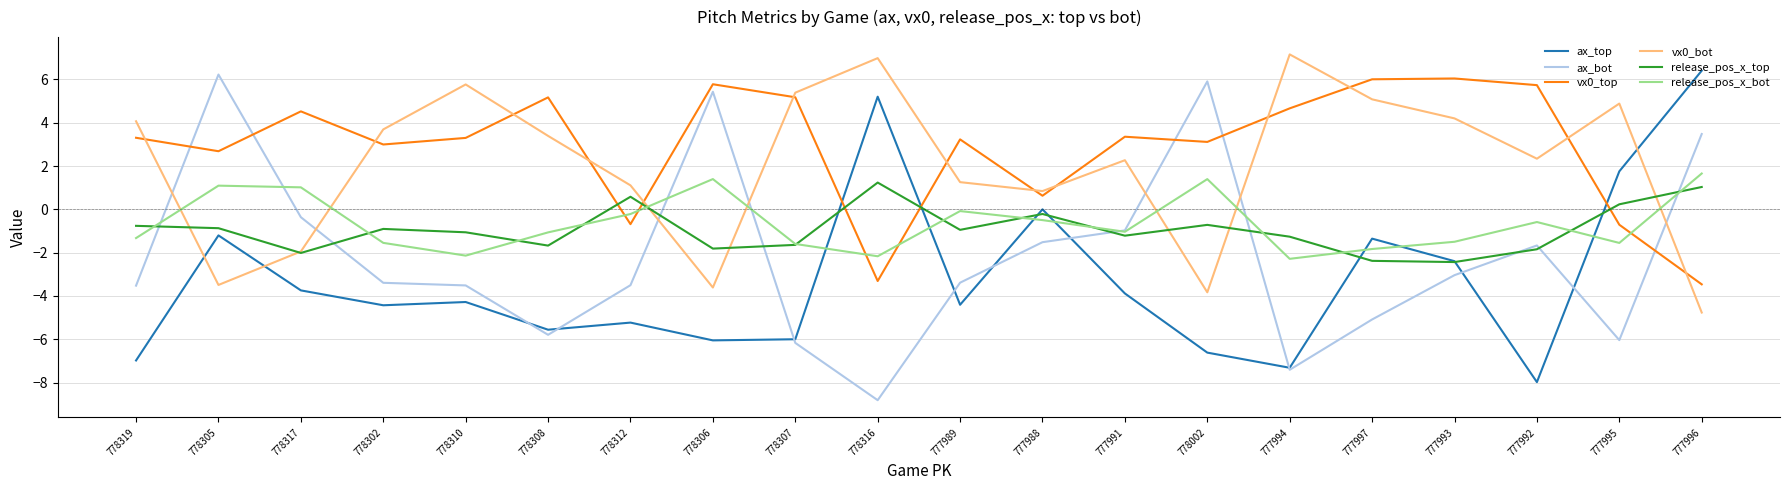

Which label corresponds to the largest value in the chart?

777994